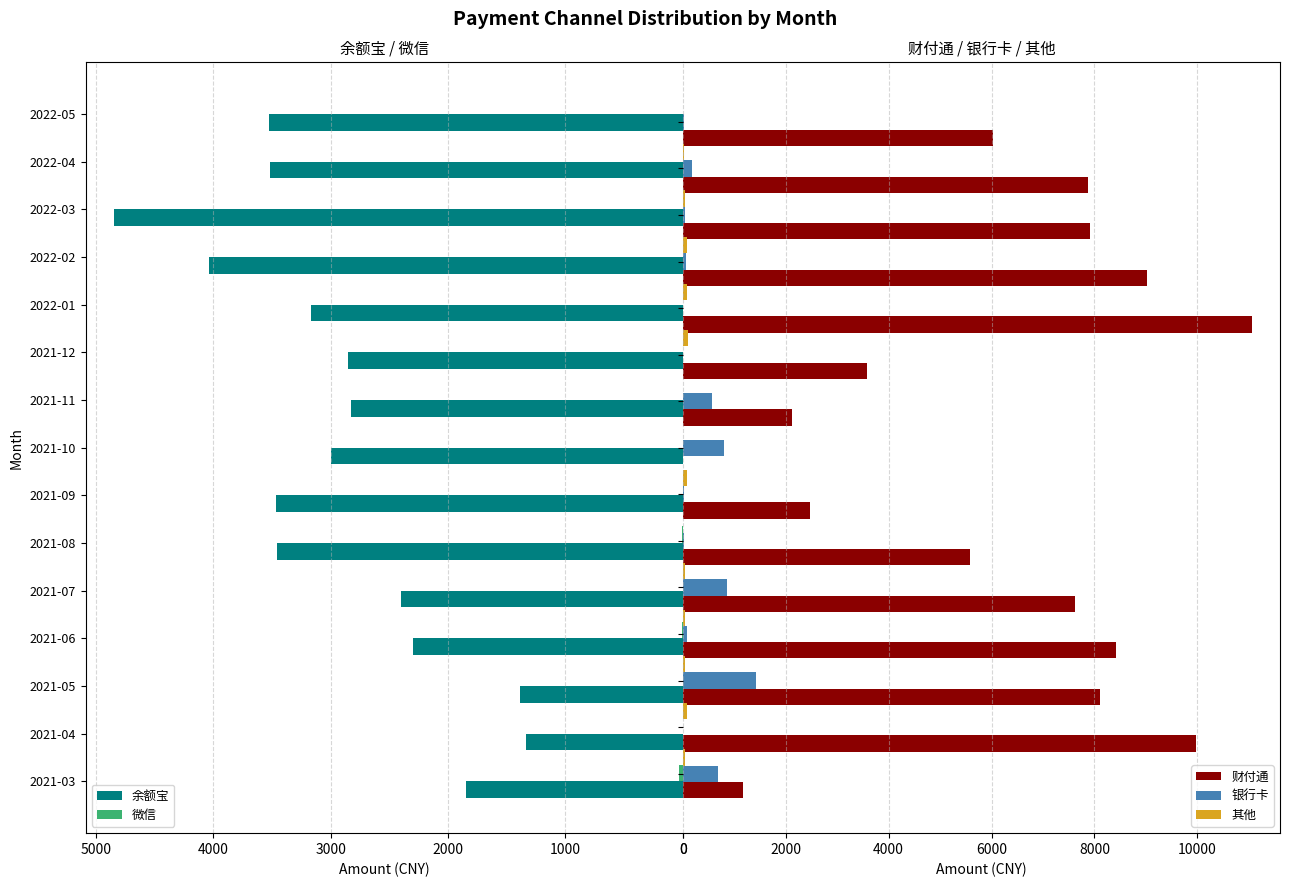

Rank the series by their maximum value, from lowest to highest.

微信, 其他, 银行卡, 余额宝, 财付通